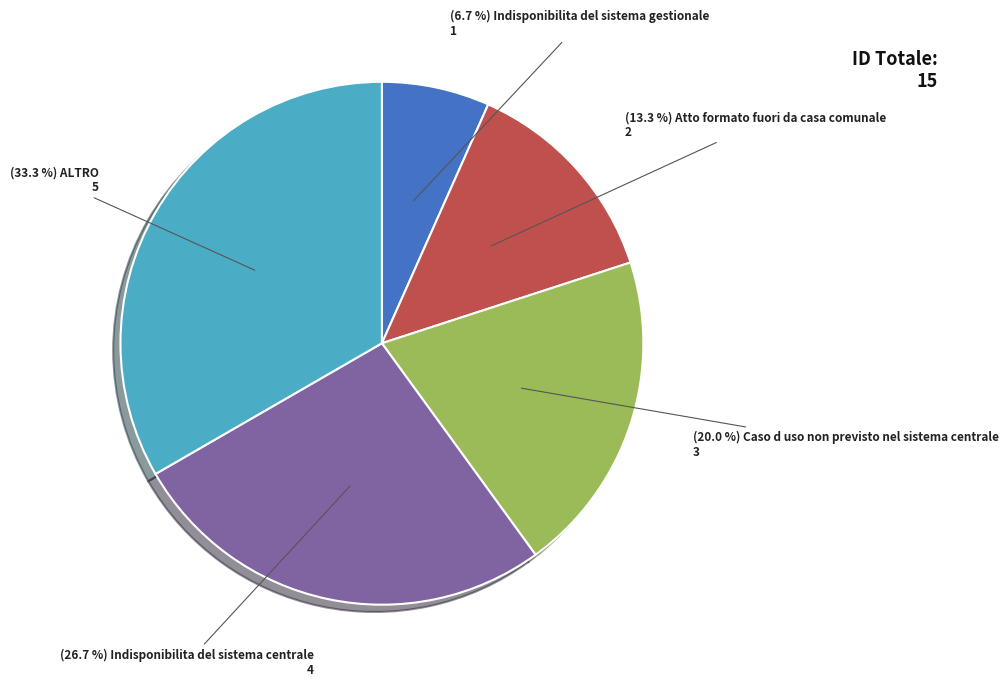

Is there any slice that represents more than half of the pie?

No